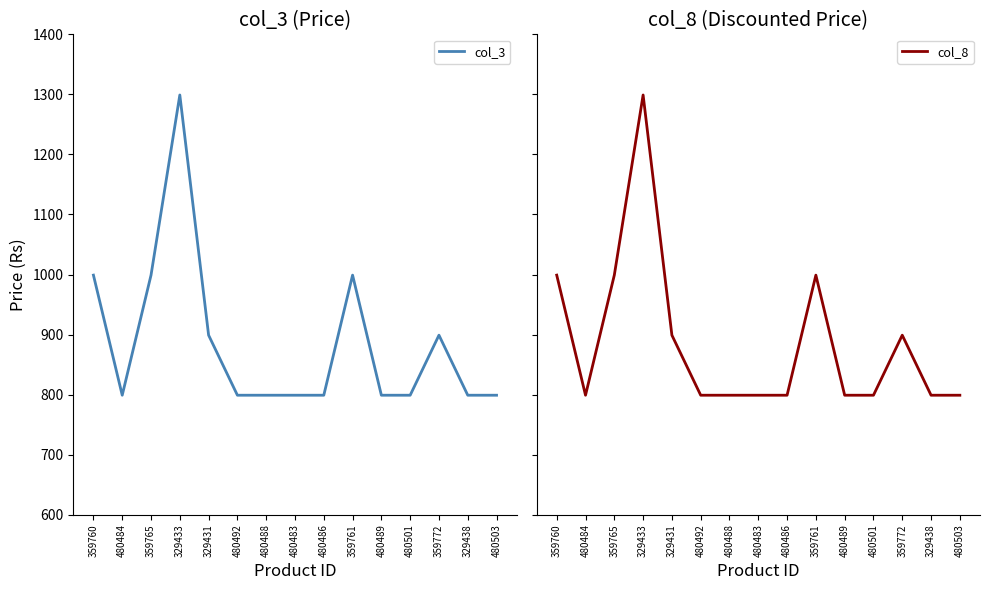

True or false: col_3 has a value of 287 at 359772.

False